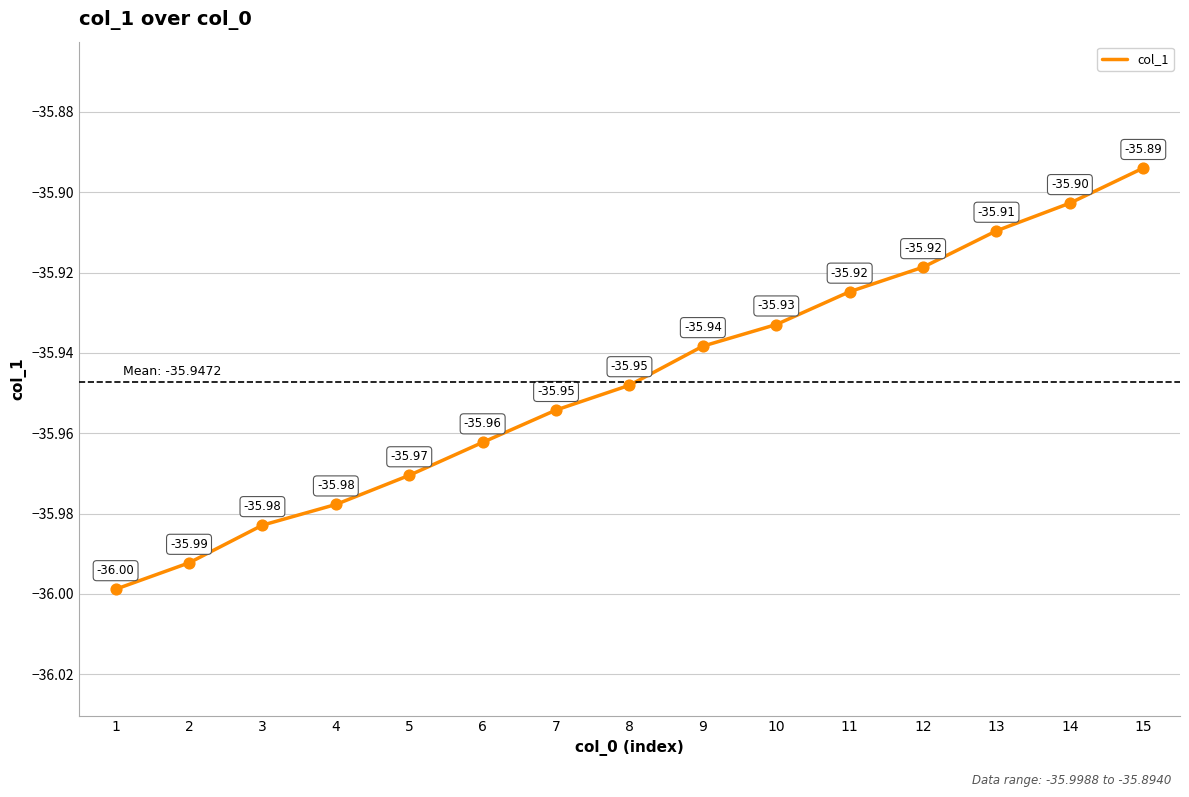

Which has a higher value, 7 or 2?

7